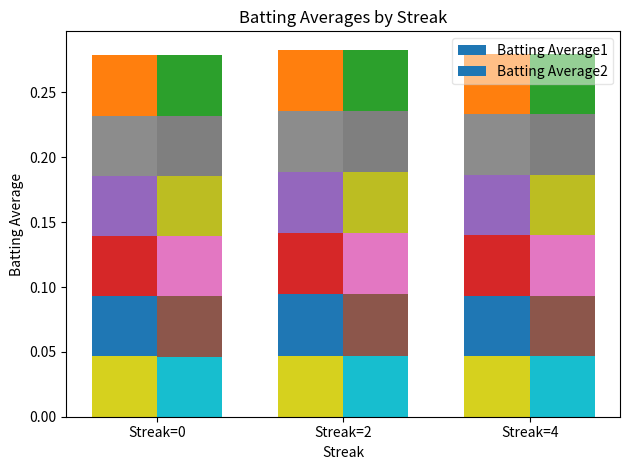

How many BA2_seg0 values are between 0 and 1?

3